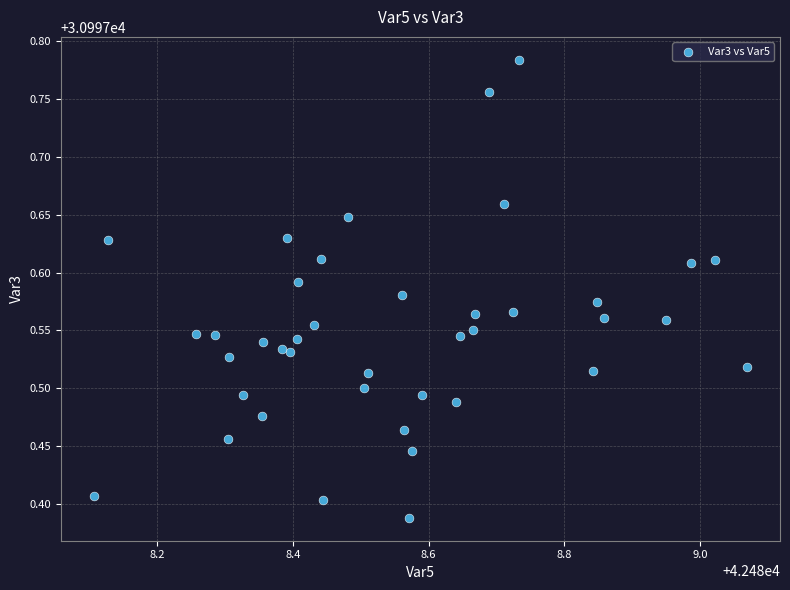

What is the range of Y values (max minus min)?

0.4